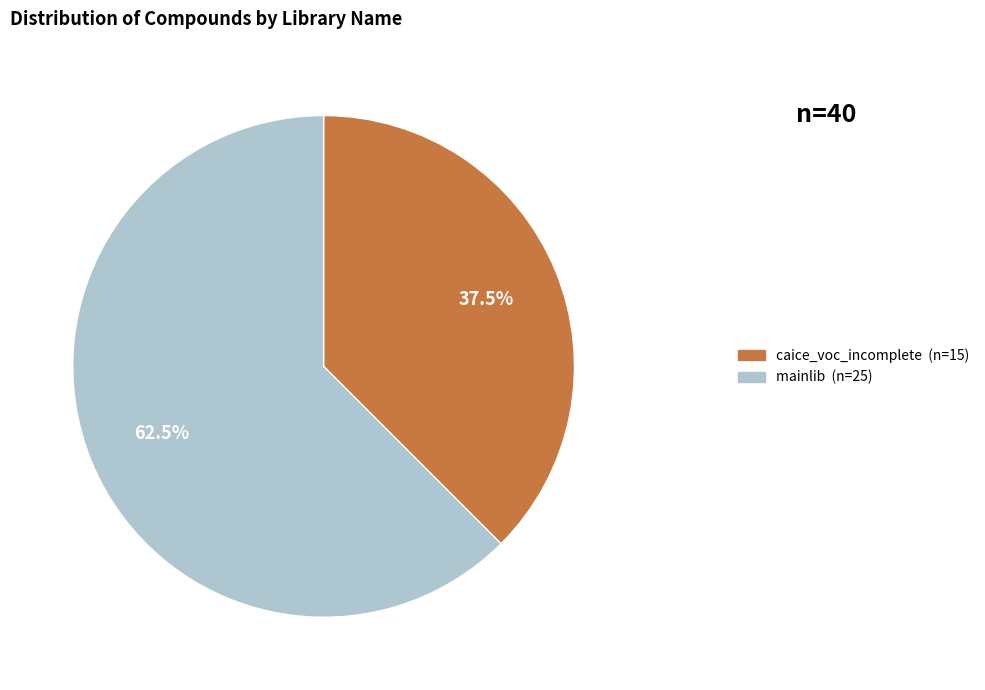

What is the ratio of the value at caice_voc_incomplete to the value at mainlib?

0.6